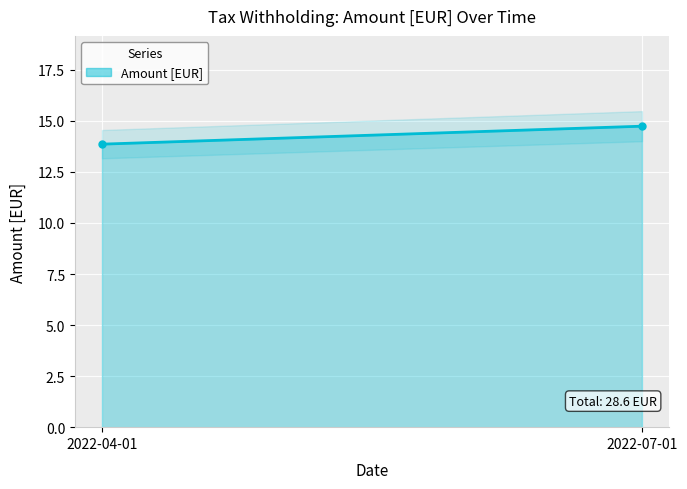

What position from the right is 2022-07-01?

1